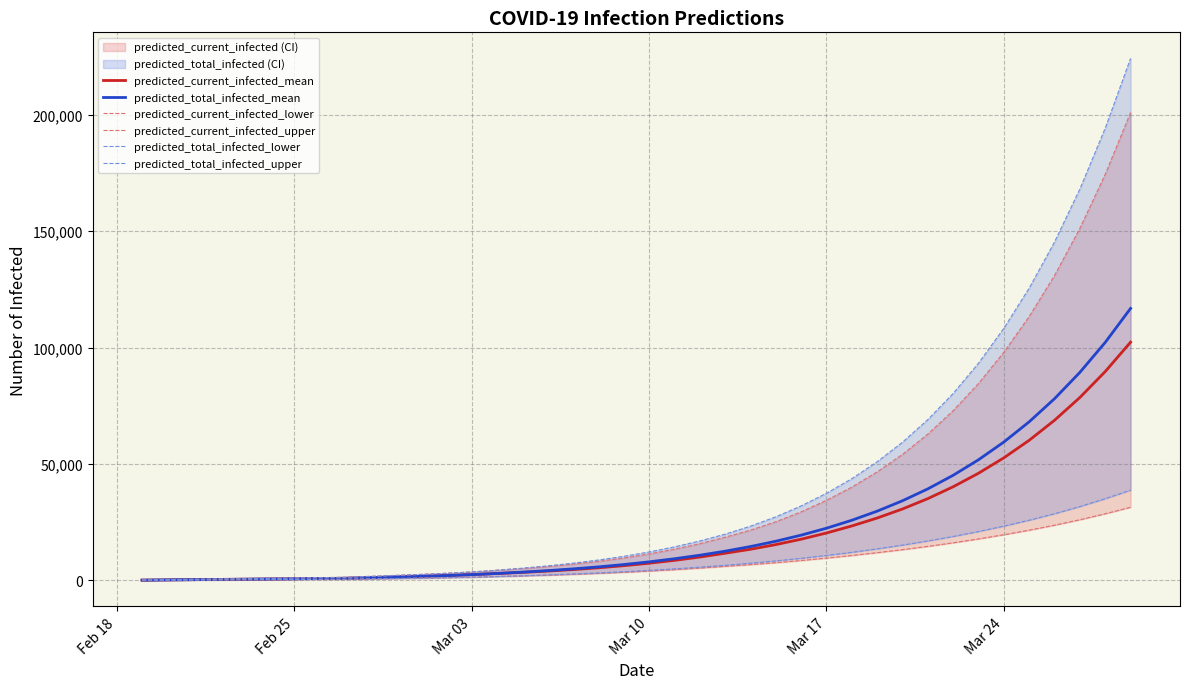

What are all the series names shown in the legend?

predicted_current_infected_mean, predicted_total_infected_mean, predicted_current_infected_lower, predicted_current_infected_upper, predicted_total_infected_lower, predicted_total_infected_upper